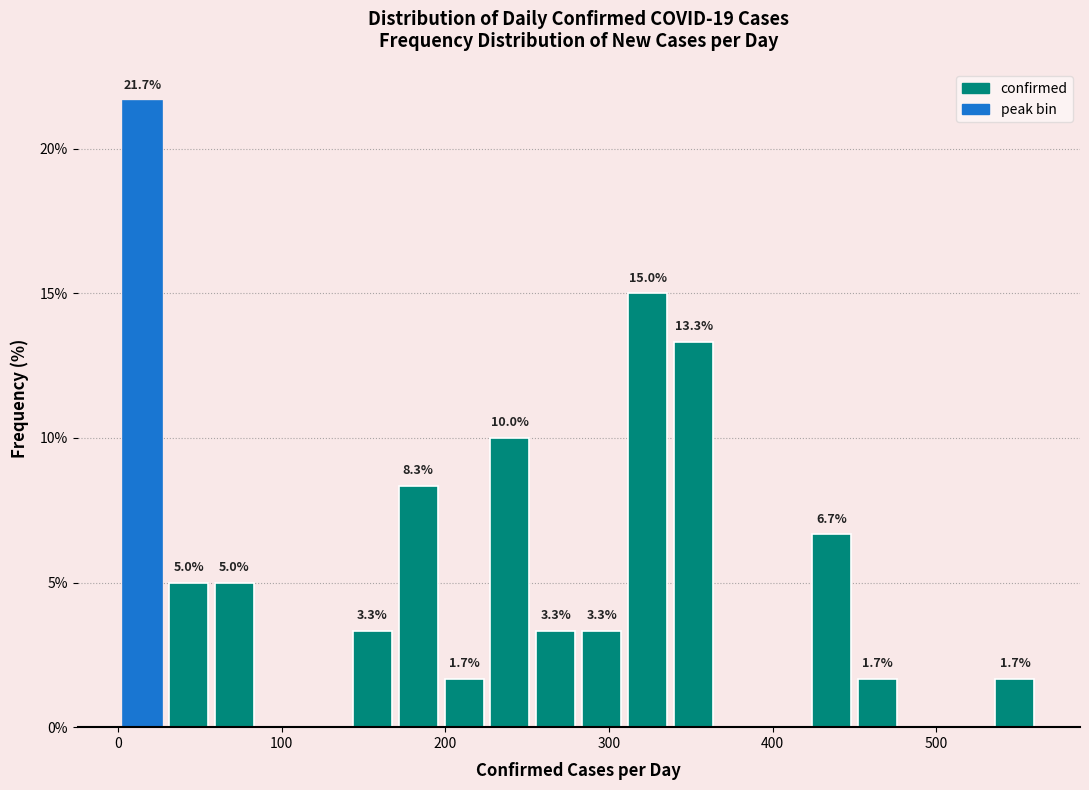

Around what value on the x-axis is the tallest bar? Give the approximate position of its centre, as read against the axis.

20